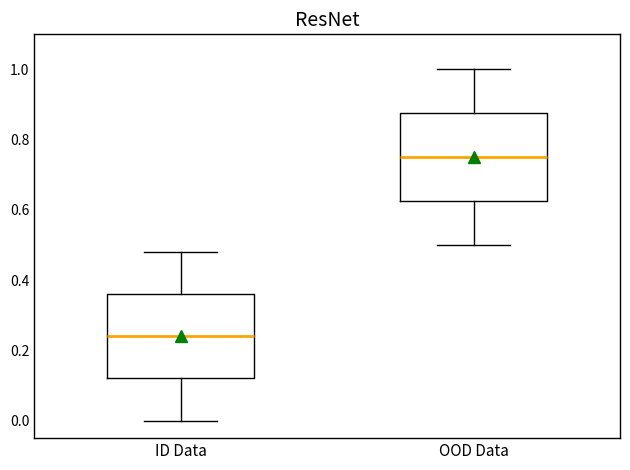

Which box has the highest median line?

OOD Data